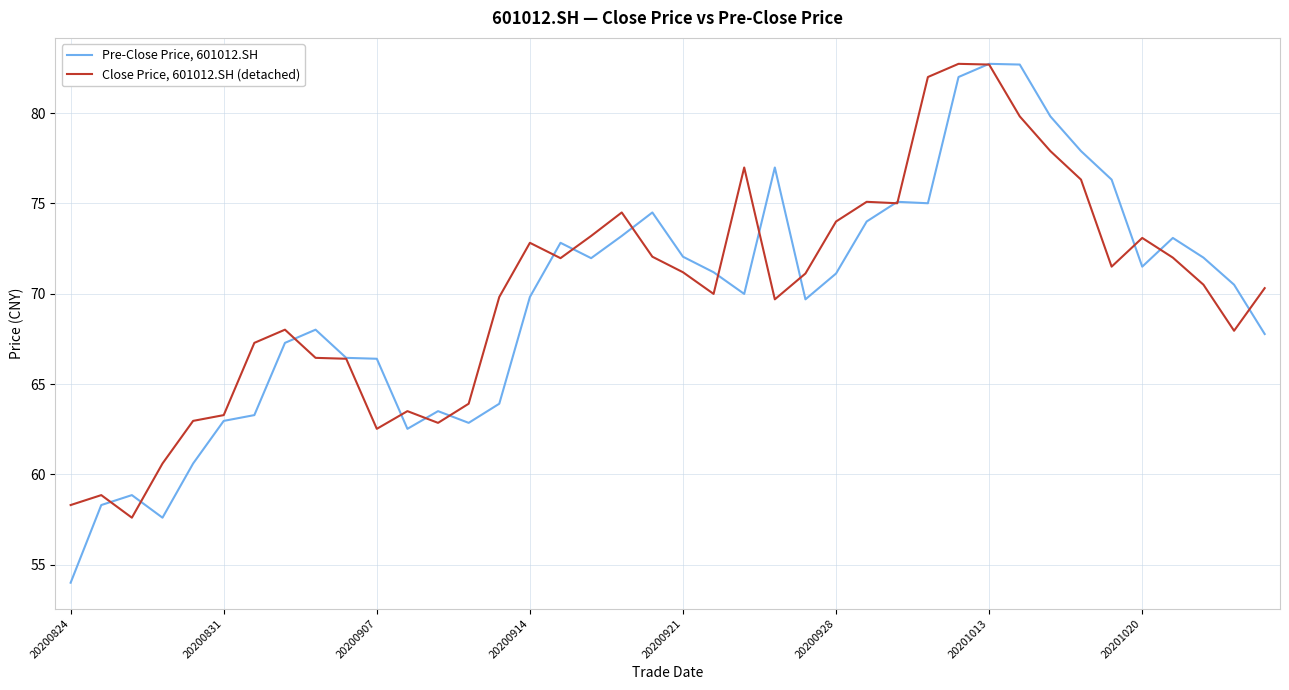

Which series has the widest spread of values?

Pre-Close Price, 601012.SH